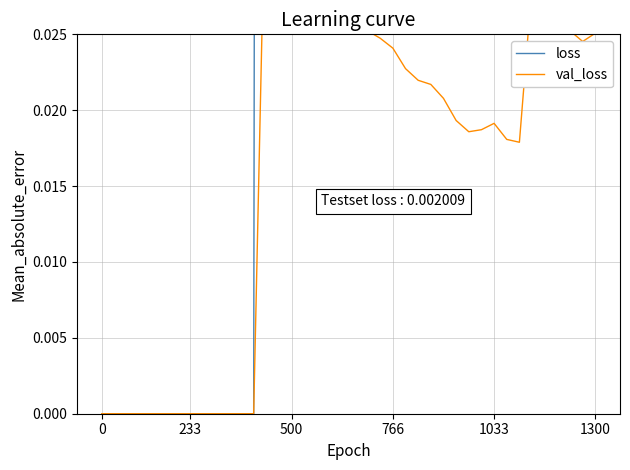

How many interior local valleys does the val_loss series have?

3